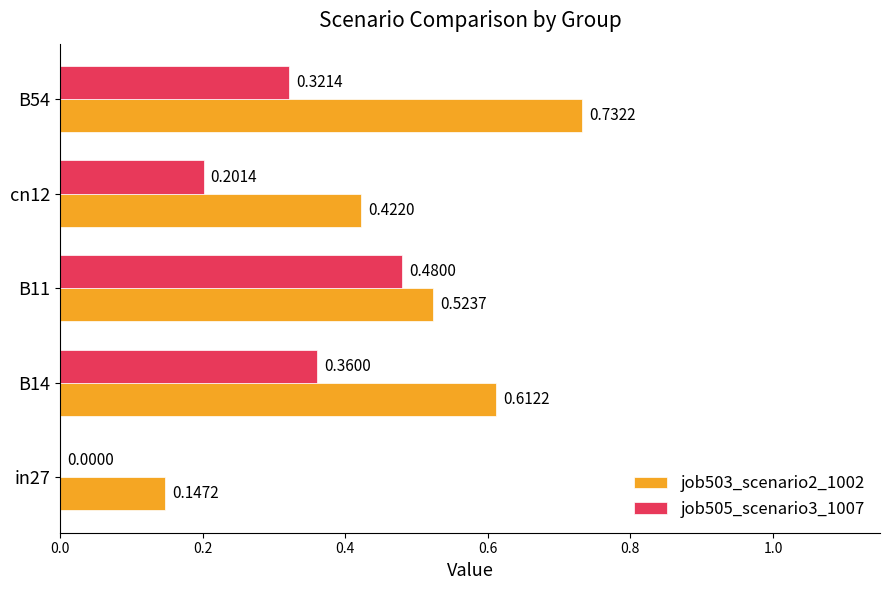

What is the sum of all job503_scenario2_1002 values?

2.4